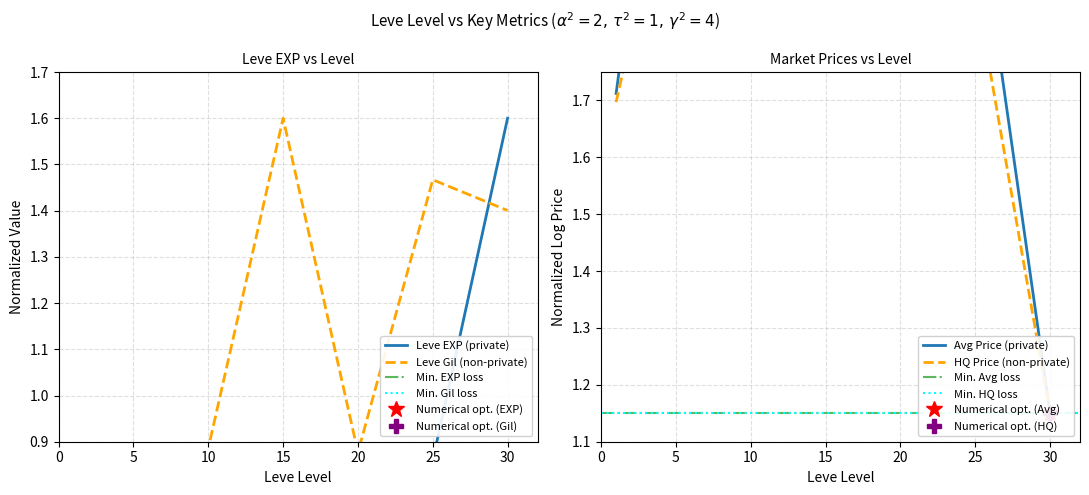

True or false: Leve EXP has more than 1 points higher than both neighbors.

False